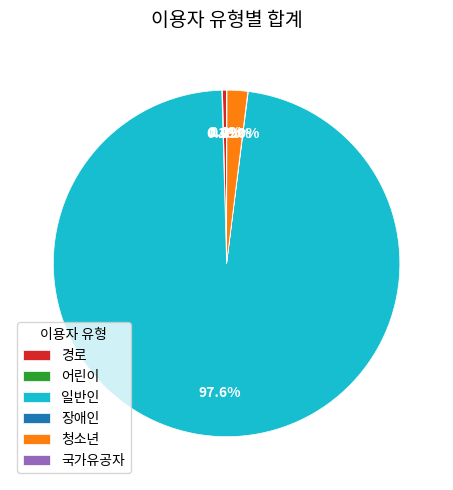

Which category has the biggest portion of the pie?

일반인